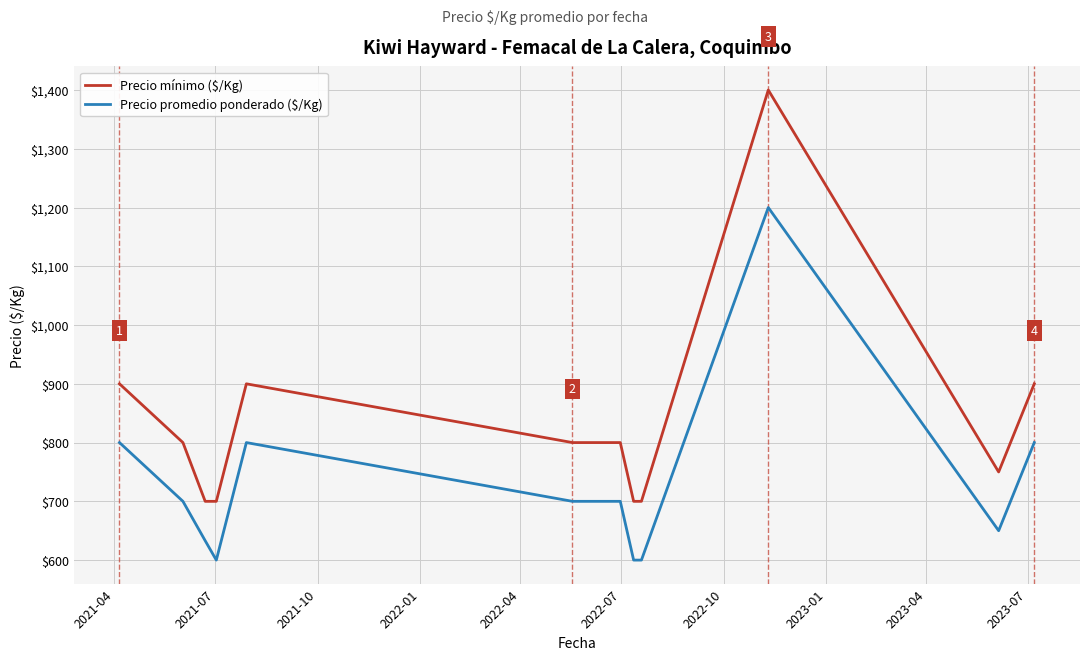

Reading left to right, transcribe all the data shown in this chart.

Precio mínimo ($/Kg): 900	800	700	700	900	800	800	700	700	1400	750	900
Precio promedio ponderado ($/Kg): 800	700	633	600	800	700	700	600	600	1200	650	800